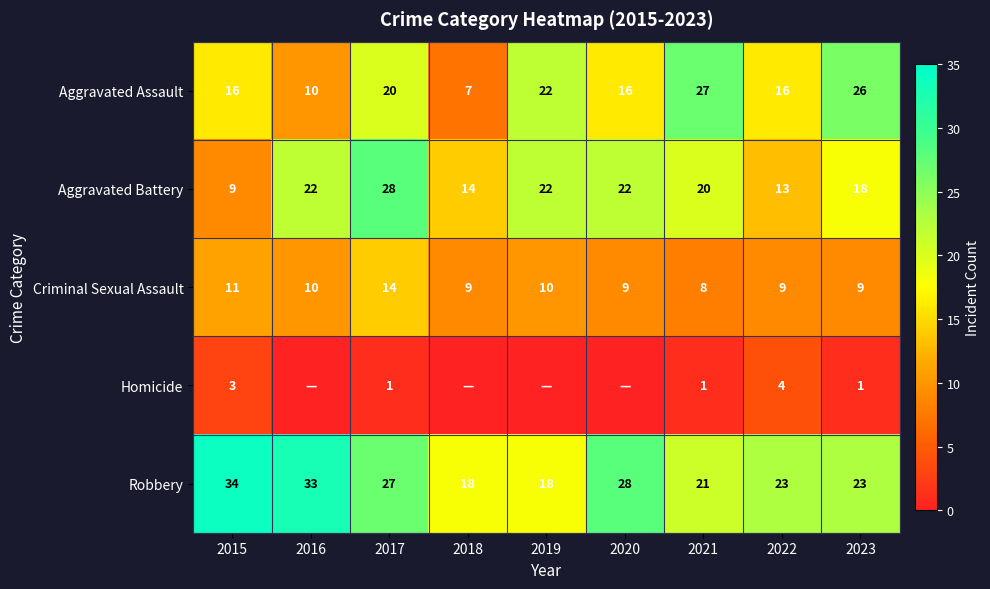

How many data points does each series have?

9